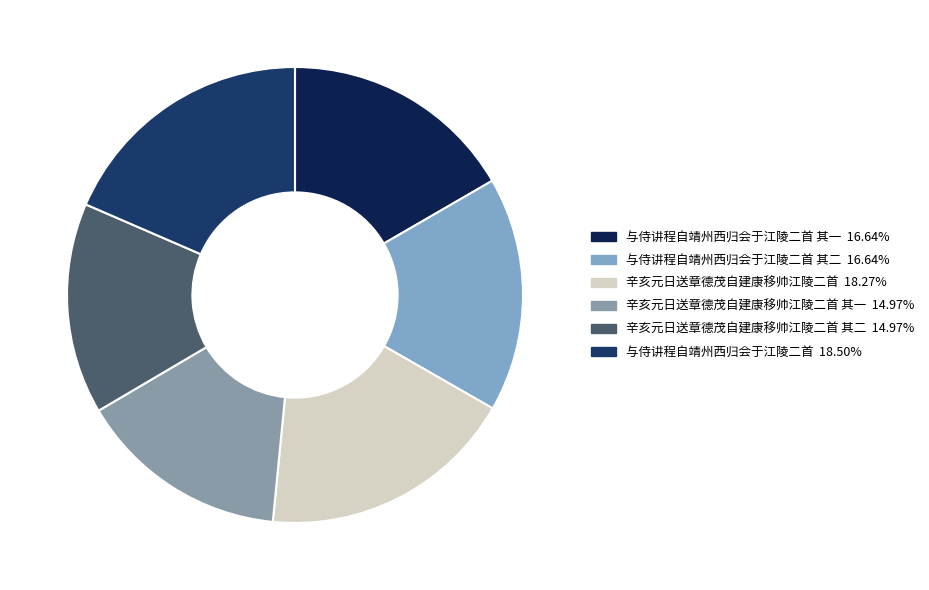

Rank the categories by value from lowest to highest.

辛亥元日送章德茂自建康移帅江陵二首 其二, 辛亥元日送章德茂自建康移帅江陵二首 其一, 与侍讲程自靖州西归会于江陵二首 其二, 与侍讲程自靖州西归会于江陵二首 其一, 辛亥元日送章德茂自建康移帅江陵二首, 与侍讲程自靖州西归会于江陵二首